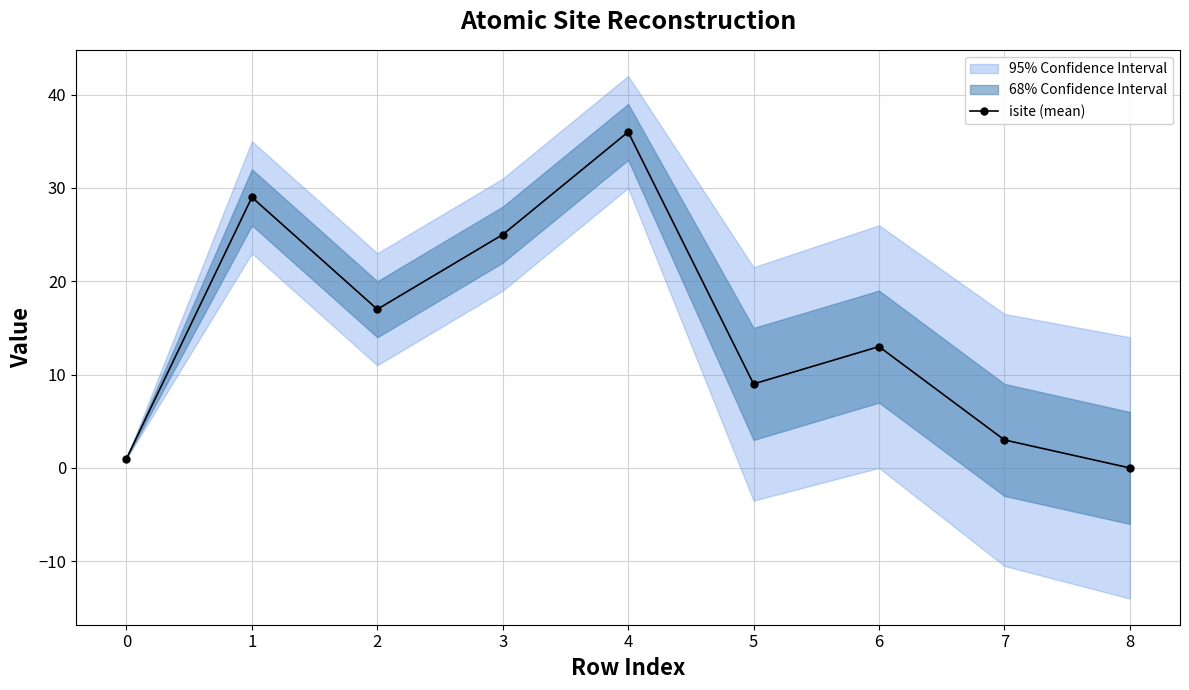

Is this an area chart (filled region under the line)?

No